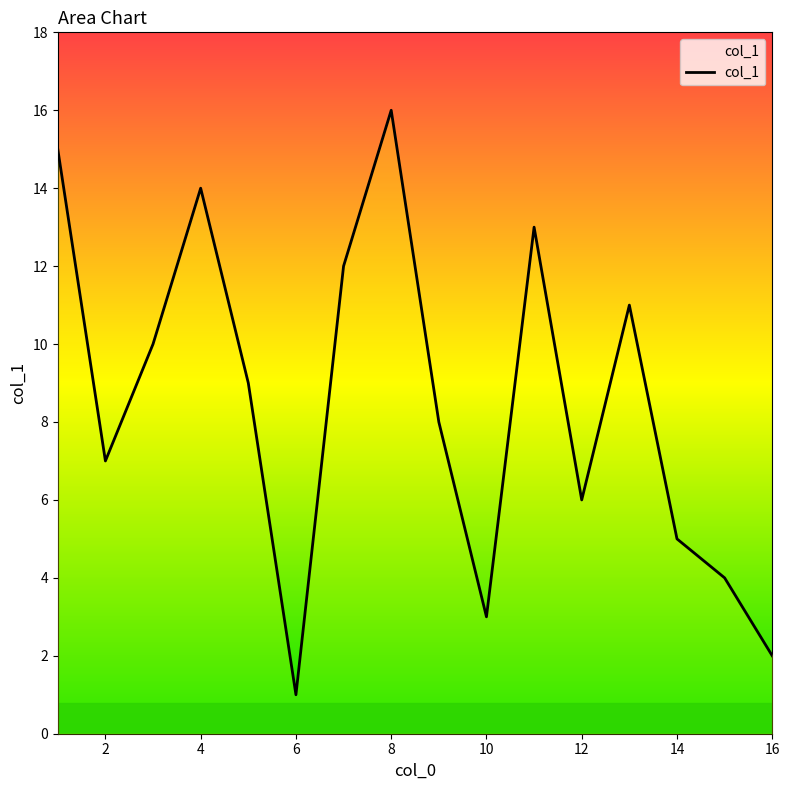

True or false: the data shows 20 at 4.

False